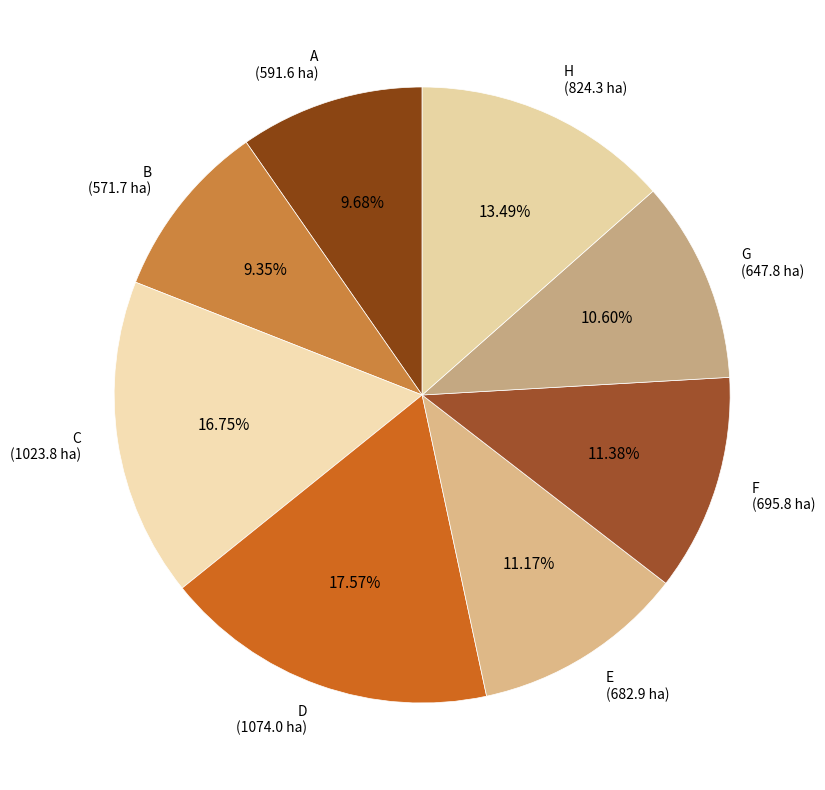

Is it true that D is 30% of the pie?

False